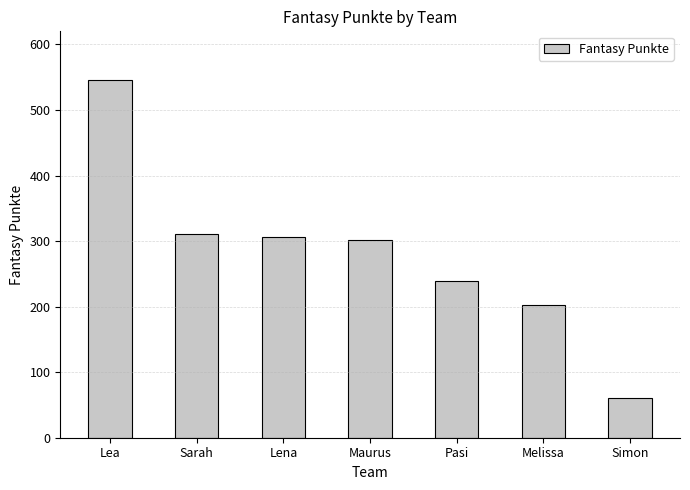

What is the change in value from Lea to Lena?

-239